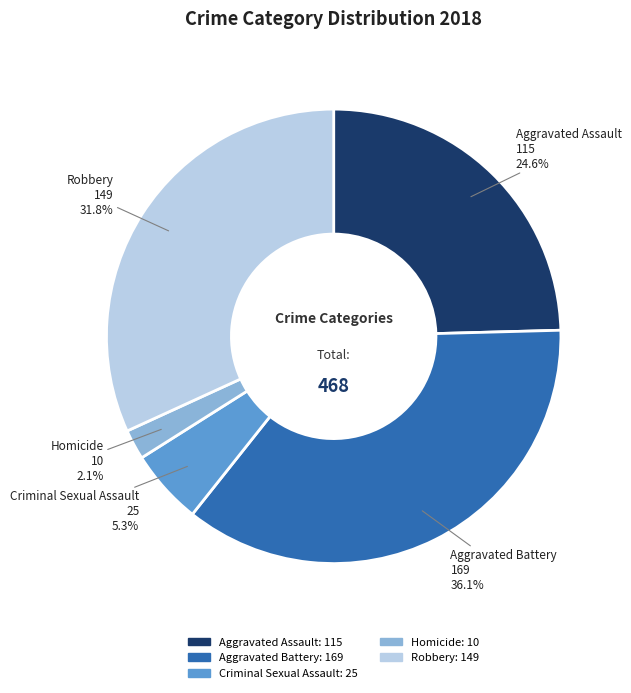

Do Aggravated Battery and Homicide together represent more than half of the pie?

No